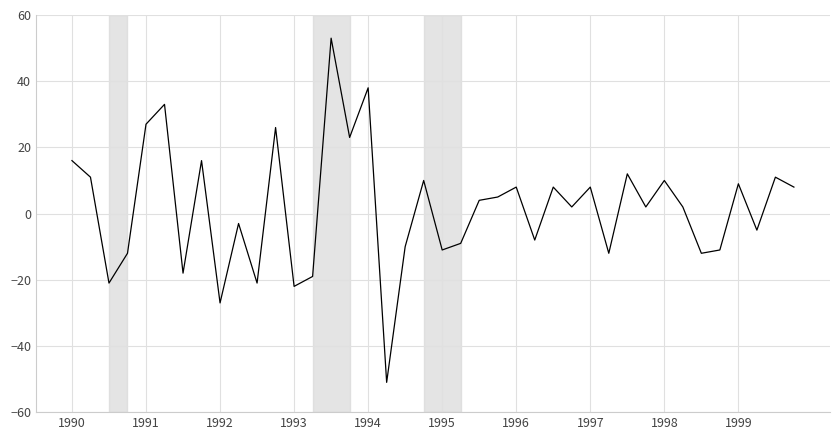

What is the smallest value displayed?

-51